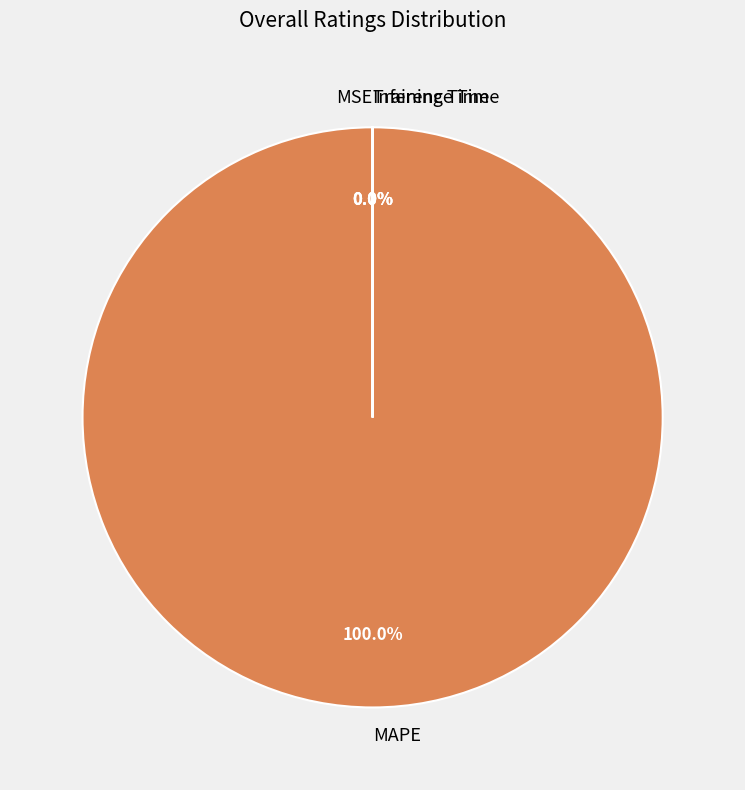

What is the total percentage of MAPE and MSE?

100.0%